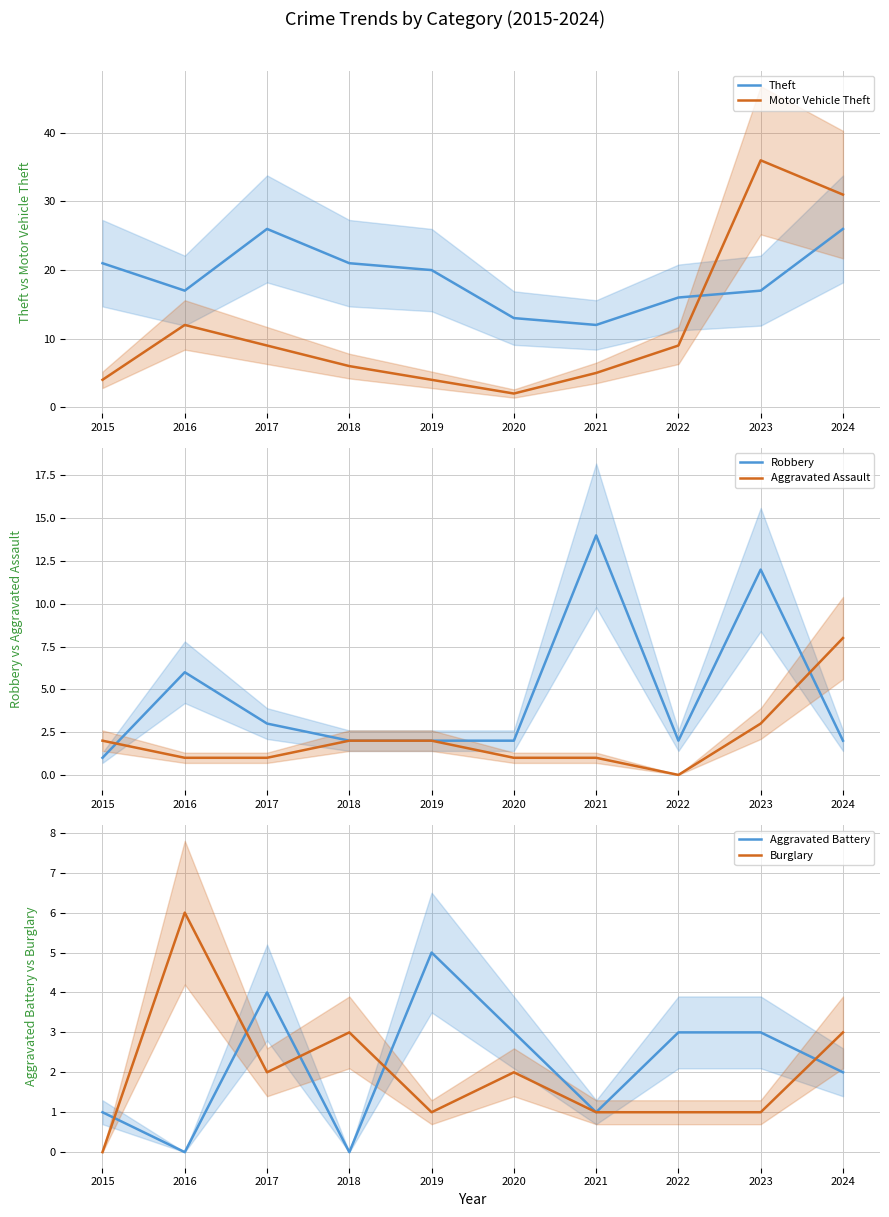

What is the maximum value shown in the chart?

36